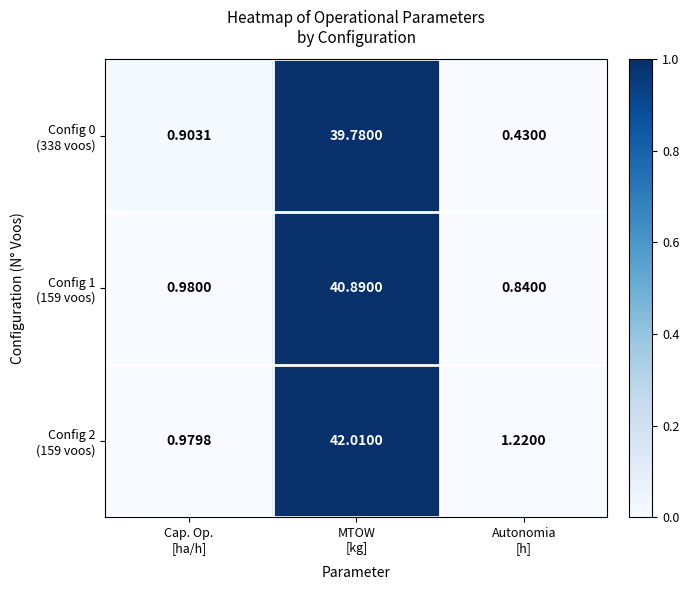

How many categories are shown in the chart?

3